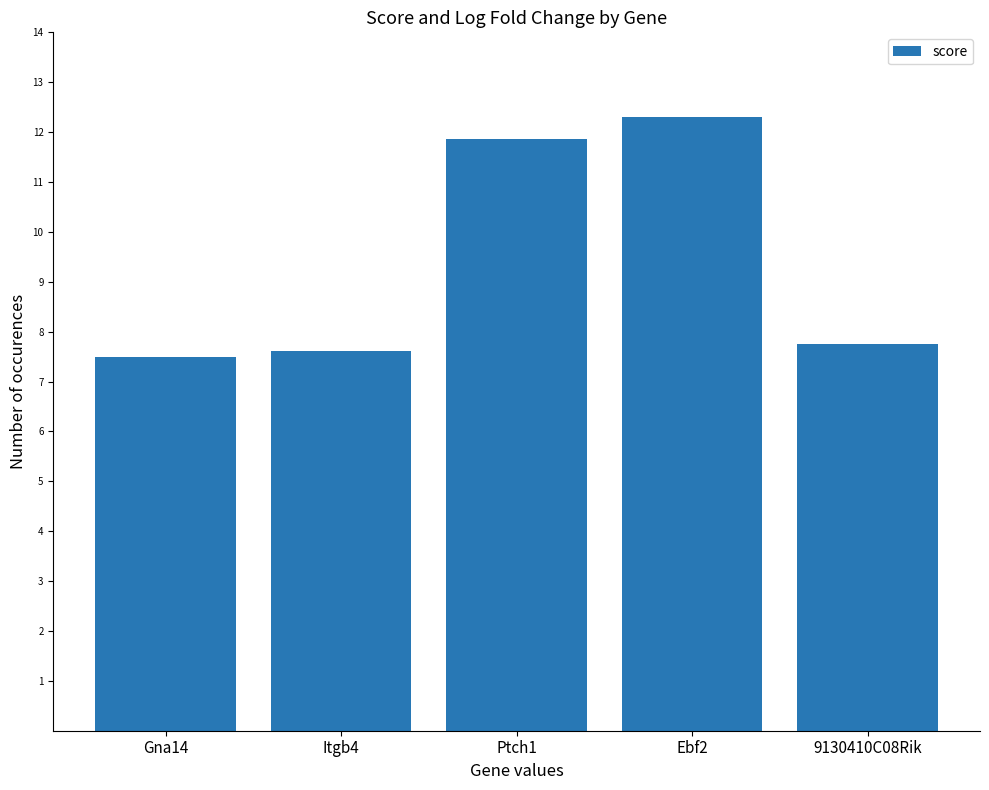

How many data points does each series have?

5